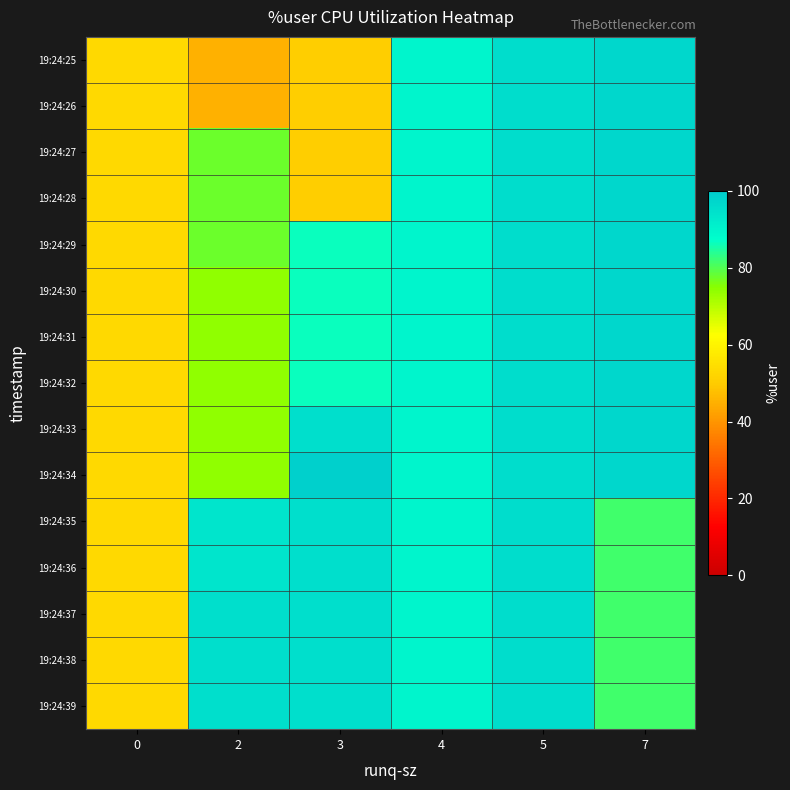

Count the number of data series in this chart.

15